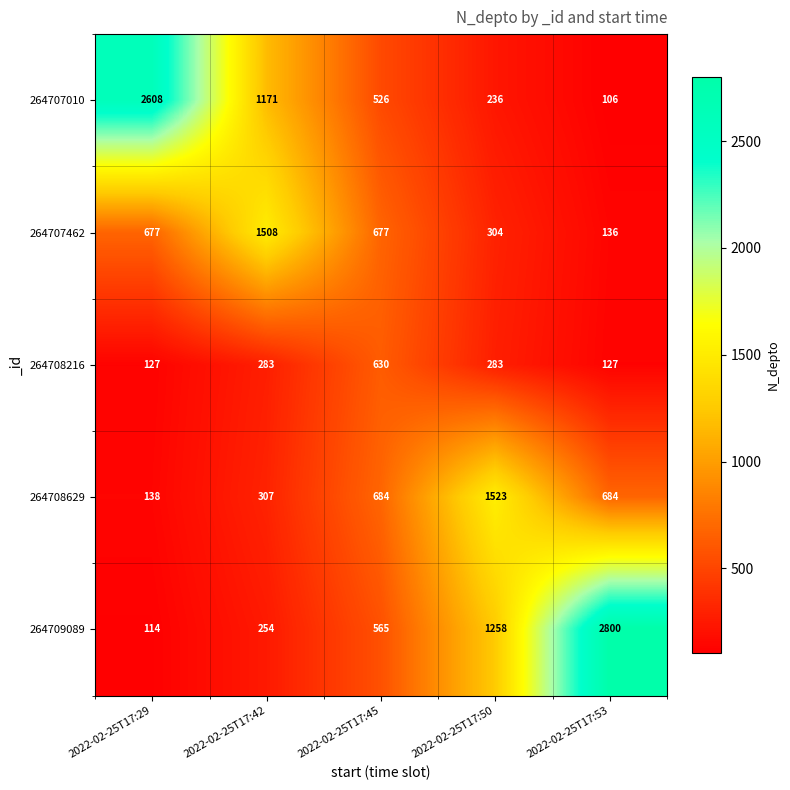

What is the maximum value shown in the chart?

2800